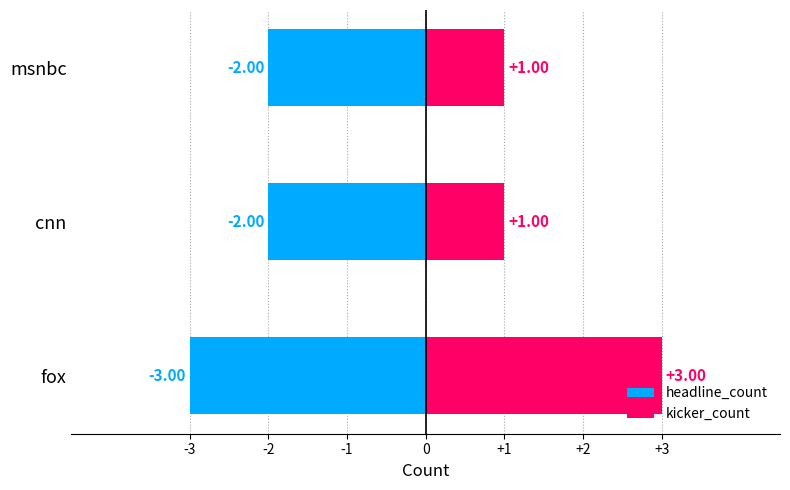

Rank the series by their average value, from highest to lowest.

kicker_count, headline_count